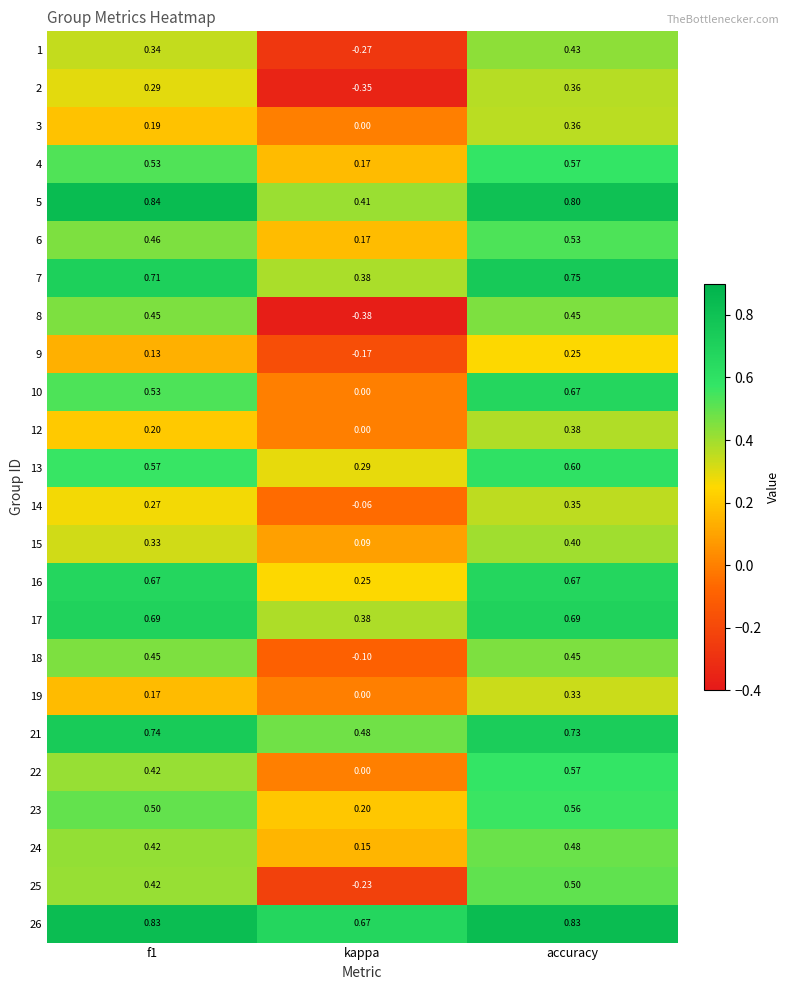

Is the value of 17 at f1 greater than the value of 3 at kappa?

Yes